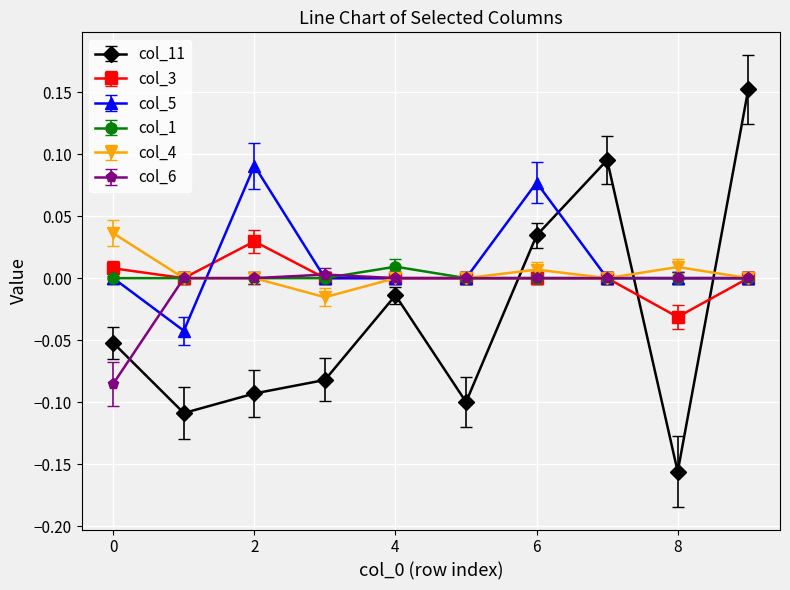

How many col_5 values are between 0 and 1?

9